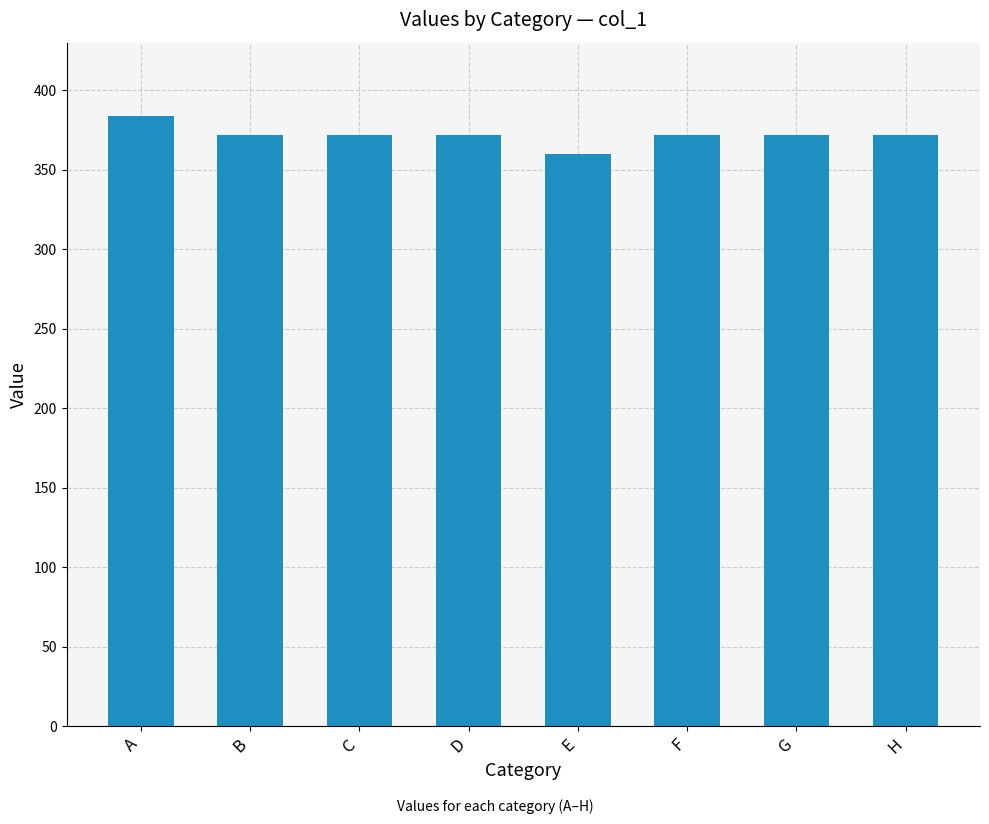

The value at A is 384. True or false?

True